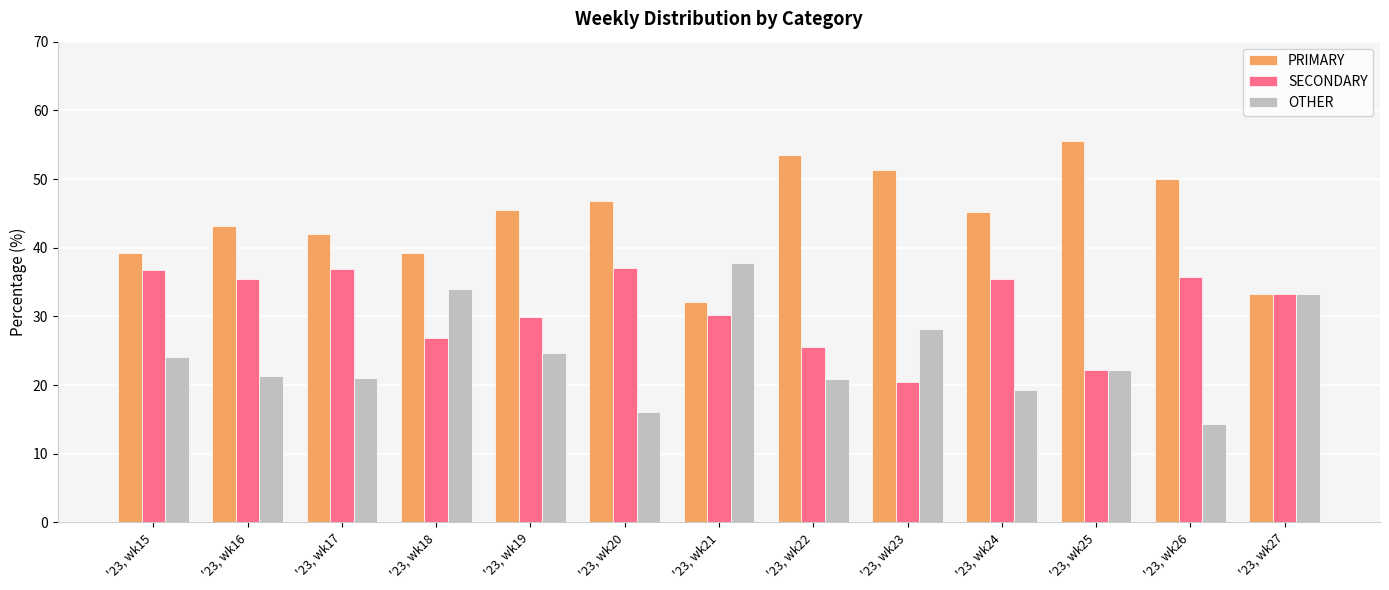

What is the difference between the maximum and minimum values in the SECONDARY series?

16.6